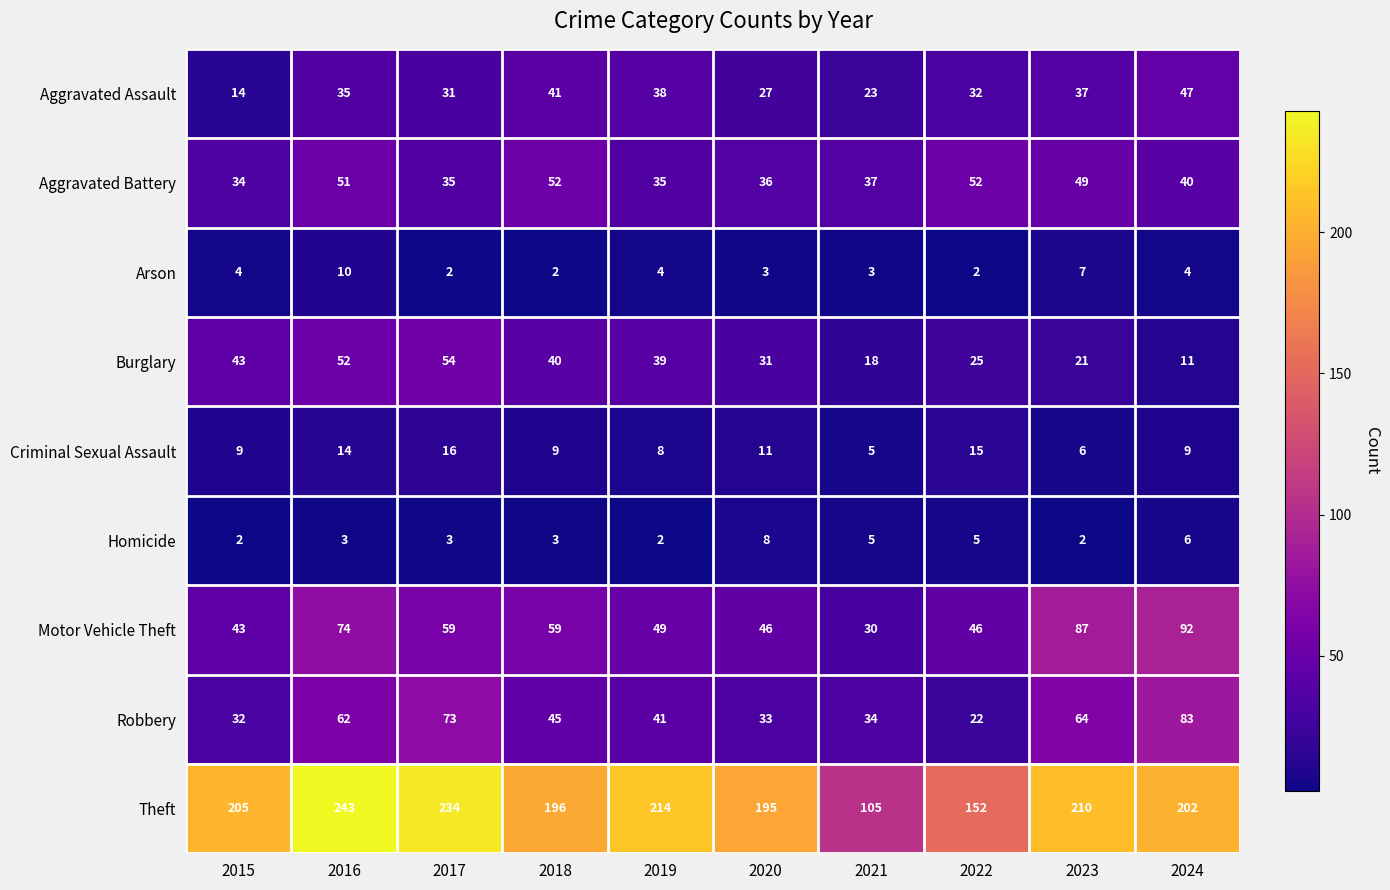

Read the Homicide value at 2022.

5